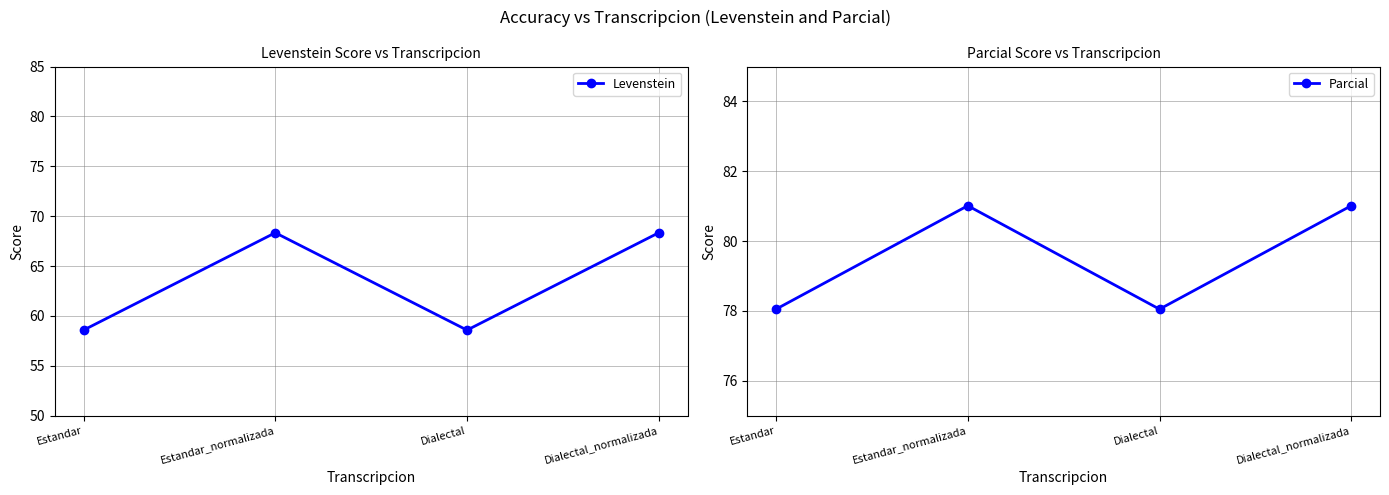

At which category is the sum across all series the highest?

Estandar_normalizada